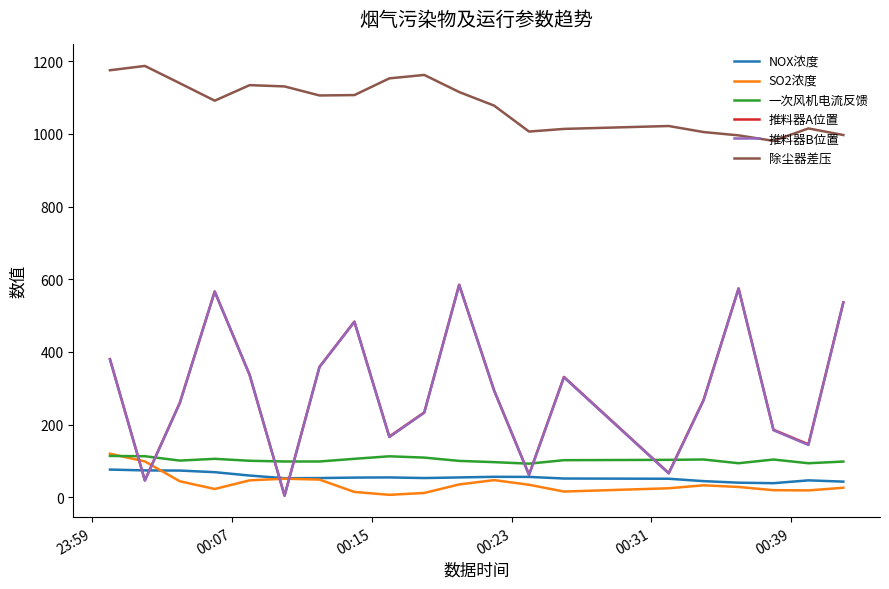

What is the lowest value of the NOX浓度 series?

39.0